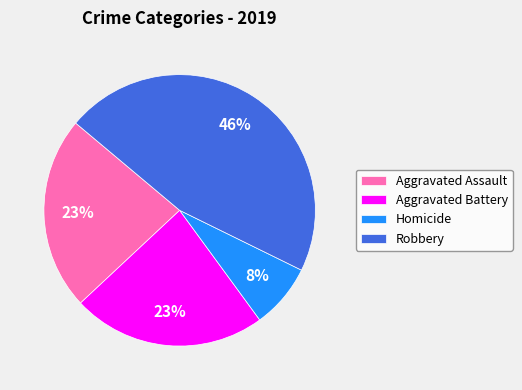

To the nearest percent, what is the average slice percentage?

25%